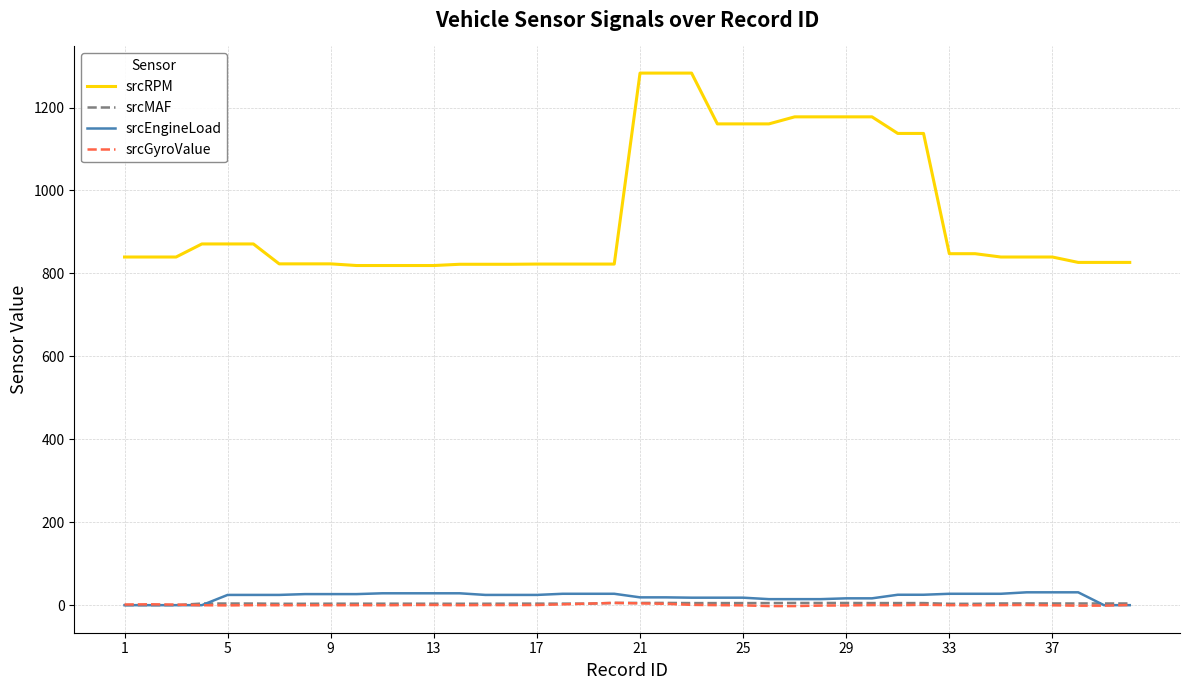

True or false: srcRPM and srcMAF intersect in this chart.

False